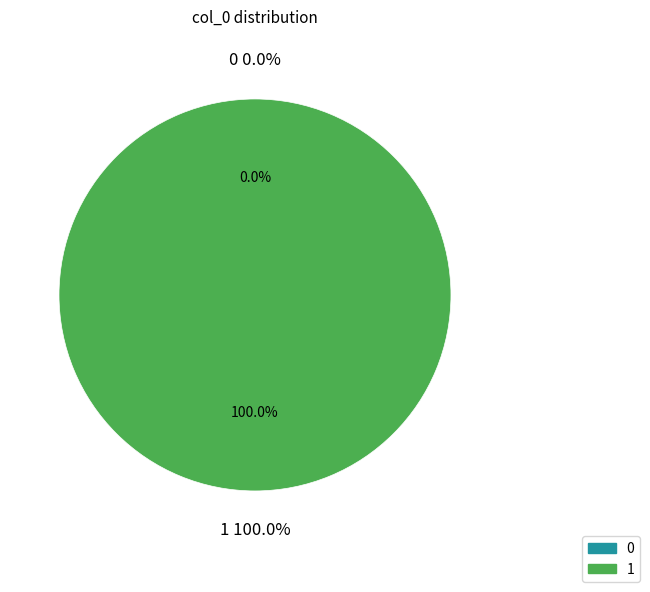

To the nearest percent, what is the average slice percentage?

50%